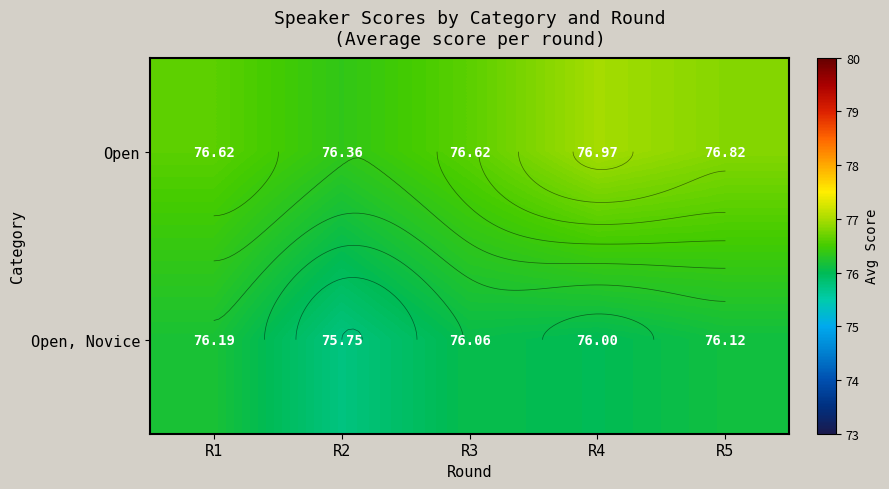

Rank the series by their maximum value, from lowest to highest.

Open, Novice, Open